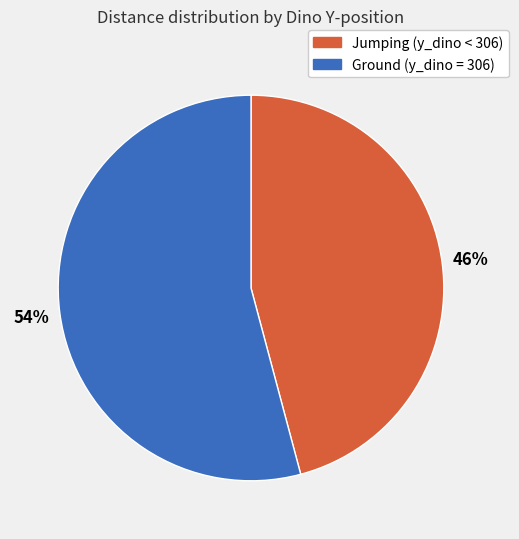

To the nearest percent, what is the difference between the largest and smallest slice percentages?

8%